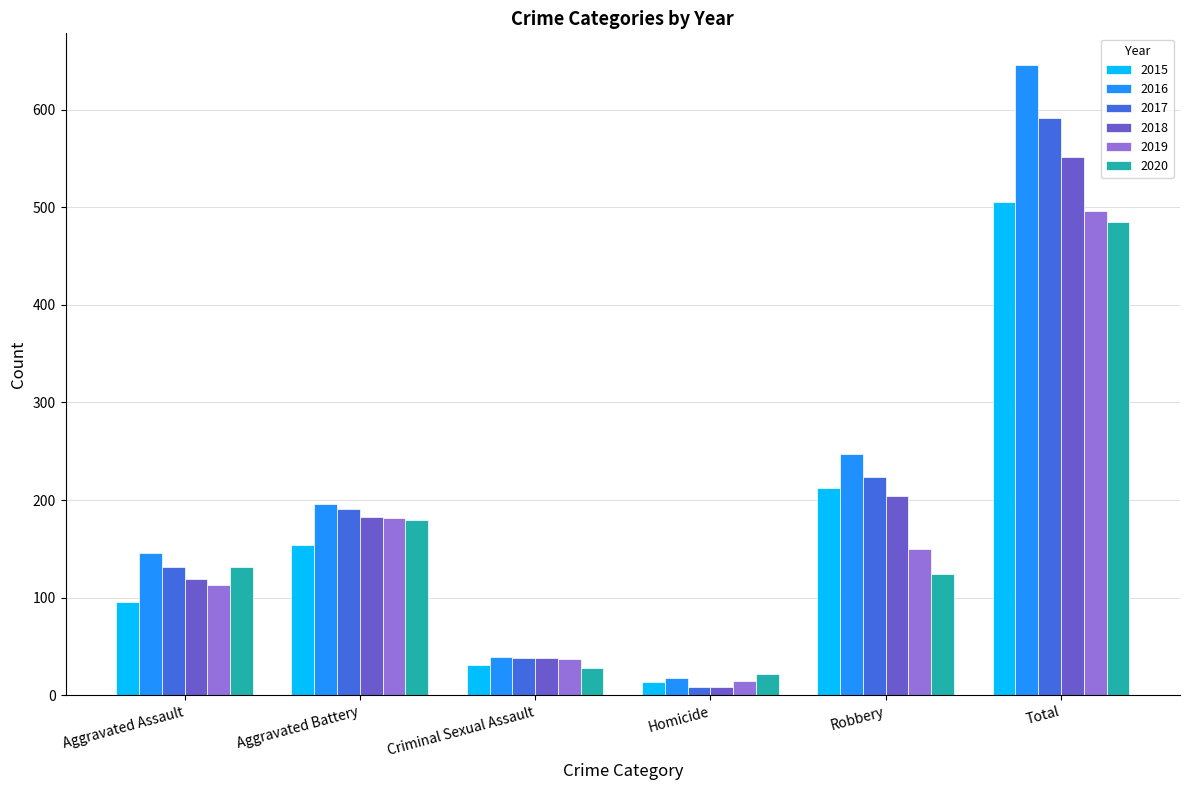

What is the difference between the second highest and second lowest values in the 2019 series?

145